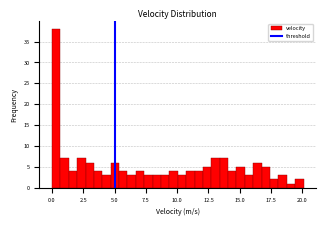

Read against the x-axis, roughly where is the centre of the tallest bar?

0.5